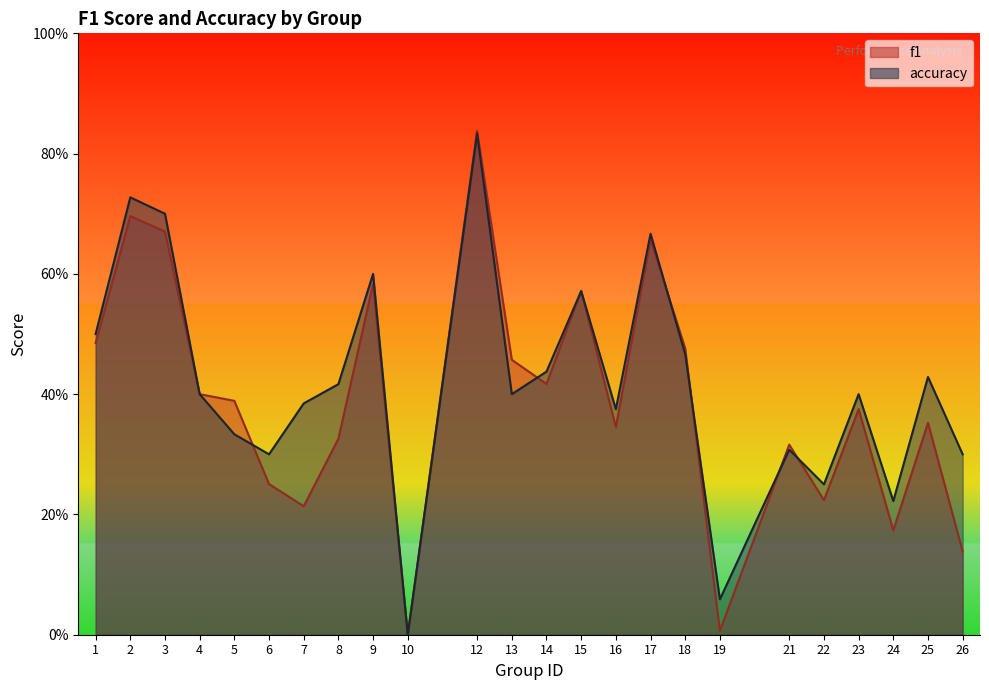

Does the chart display data point markers on the line(s)?

No